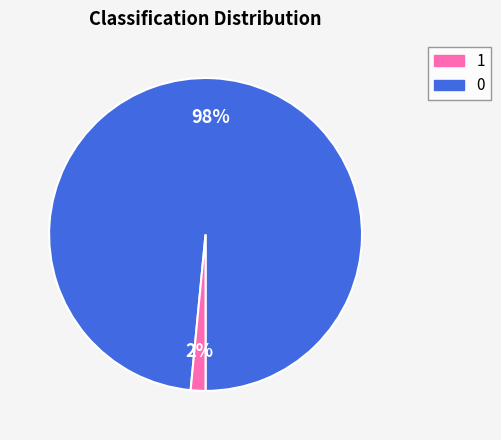

Does any single category account for the majority?

Yes